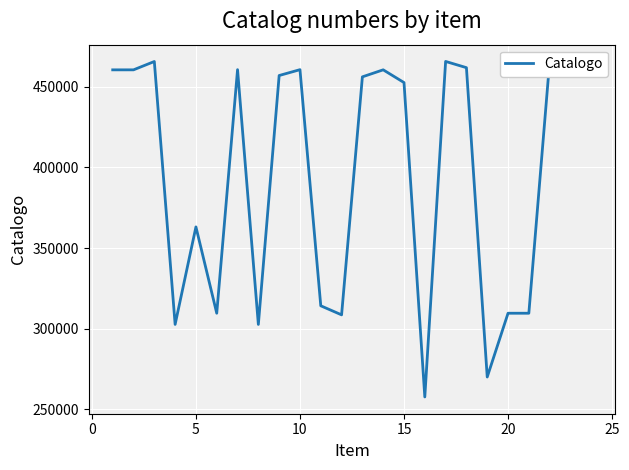

What is the difference between the maximum and minimum values?

207828